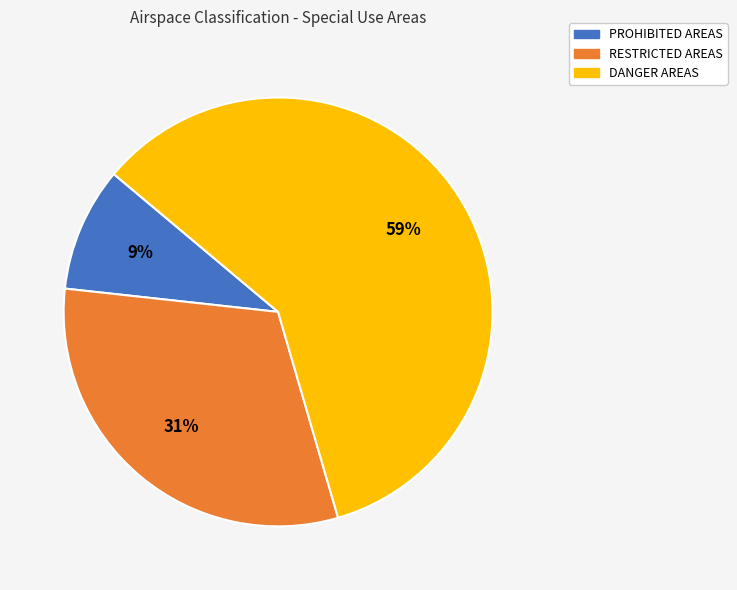

Approximately how many times larger is the value at DANGER AREAS compared to RESTRICTED AREAS?

1.9